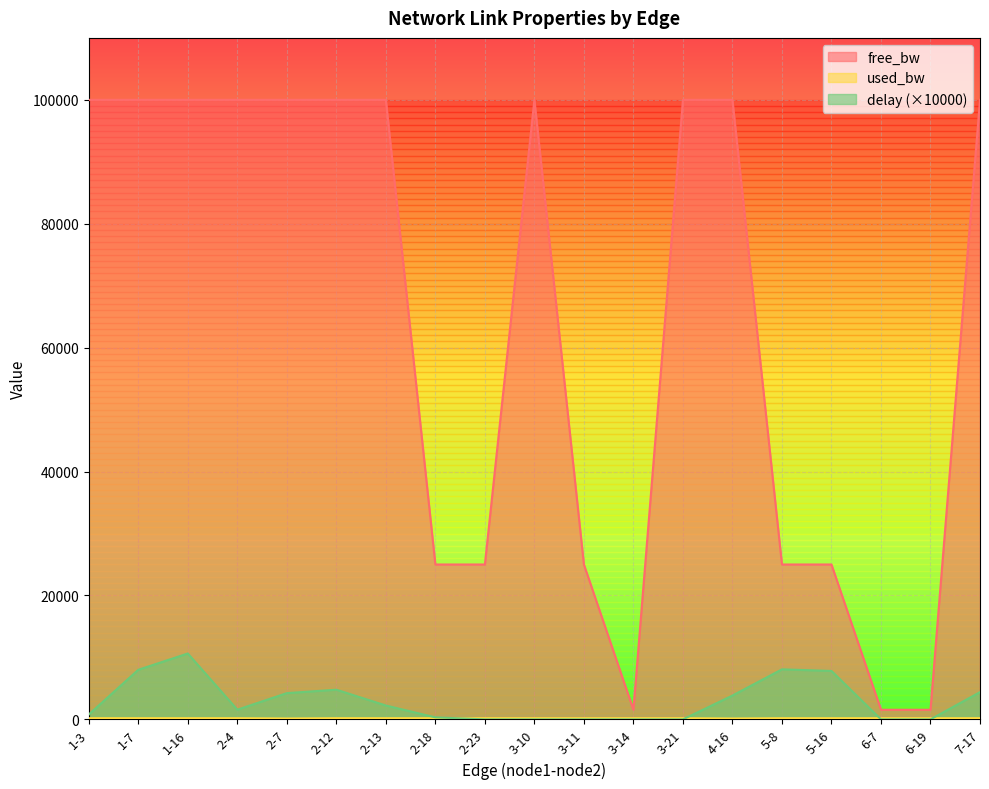

List the series in order of their peak value, lowest first.

used_bw, delay, free_bw